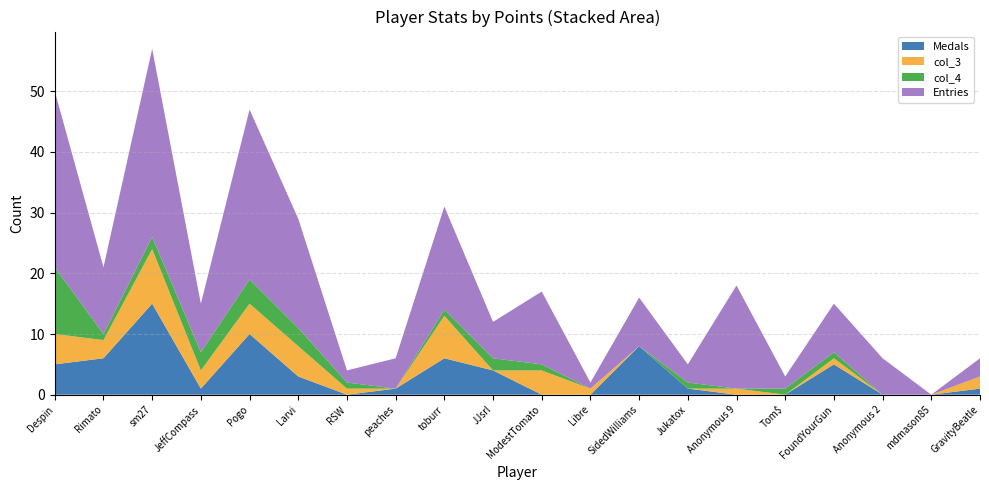

Reading right to left, transcribe all the data shown in this chart.

Medals: GravityBeatle=1	mdmason85=0	Anonymous 2=0	FoundYourGun=5	Tom$=0	Anonymous 9=0	Jukatox=1	SidedWilliams=8	Libre=0	ModestTomato=0	JJsrl=4	toburr=6	peaches=1	RSW=0	Larvi=3	Pogo=10	JeffCompass=1	sm27=15	Rimato=6	Despin=5
col_3: GravityBeatle=2	mdmason85=0	Anonymous 2=0	FoundYourGun=1	Tom$=0	Anonymous 9=1	Jukatox=0	SidedWilliams=0	Libre=1	ModestTomato=4	JJsrl=0	toburr=7	peaches=0	RSW=1	Larvi=5	Pogo=5	JeffCompass=3	sm27=9	Rimato=3	Despin=5
col_4: GravityBeatle=0	mdmason85=0	Anonymous 2=0	FoundYourGun=1	Tom$=1	Anonymous 9=0	Jukatox=1	SidedWilliams=0	Libre=0	ModestTomato=1	JJsrl=2	toburr=1	peaches=0	RSW=1	Larvi=3	Pogo=4	JeffCompass=3	sm27=2	Rimato=1	Despin=11
Entries: GravityBeatle=3	mdmason85=0	Anonymous 2=6	FoundYourGun=8	Tom$=2	Anonymous 9=17	Jukatox=3	SidedWilliams=8	Libre=1	ModestTomato=12	JJsrl=6	toburr=17	peaches=5	RSW=2	Larvi=18	Pogo=28	JeffCompass=8	sm27=31	Rimato=11	Despin=29